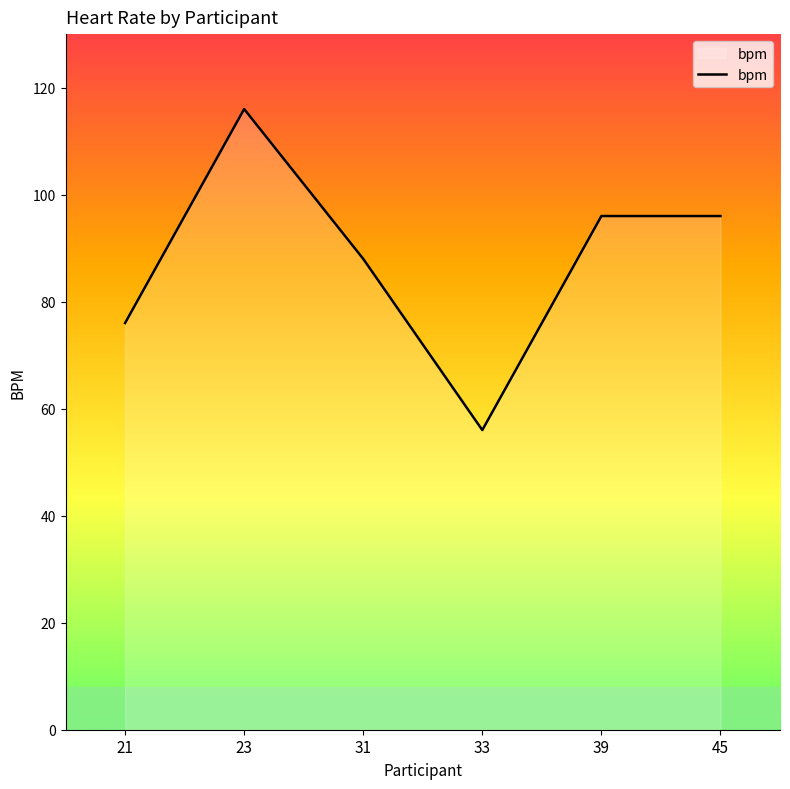

Does the chart display data point markers on the line(s)?

No